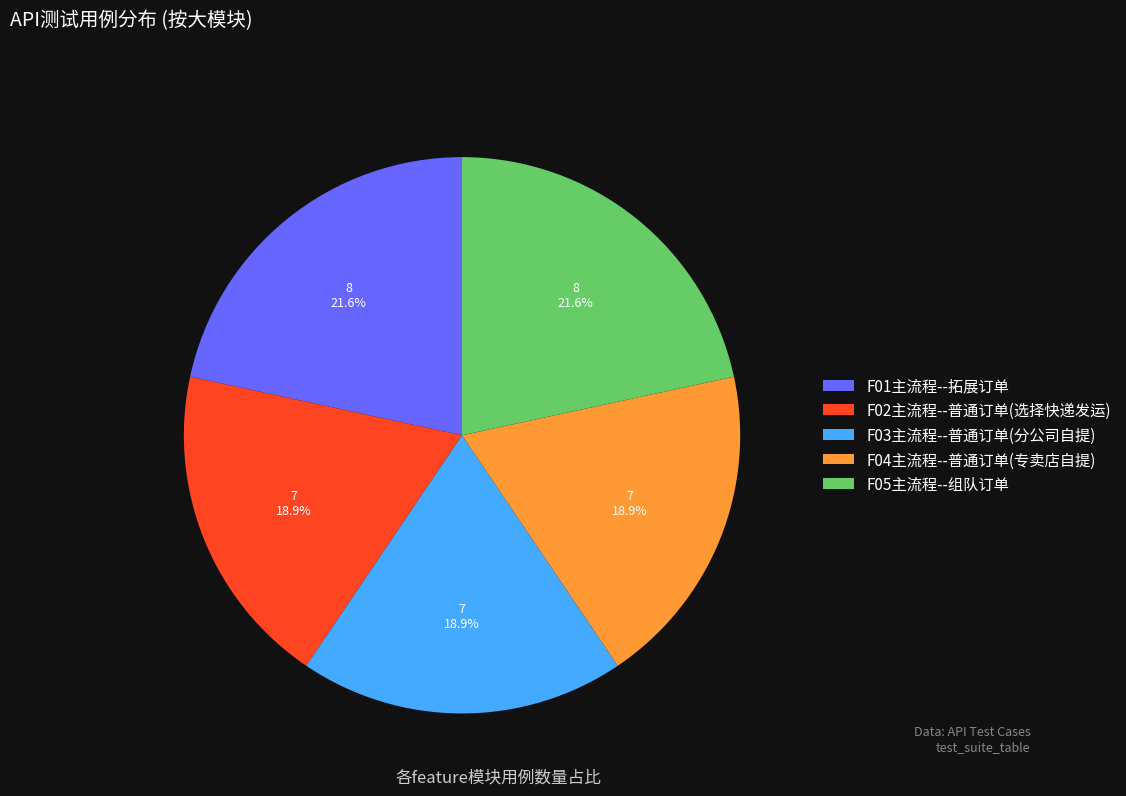

What percentage is the F05主流程--组队订单 slice, to the nearest percent?

22%